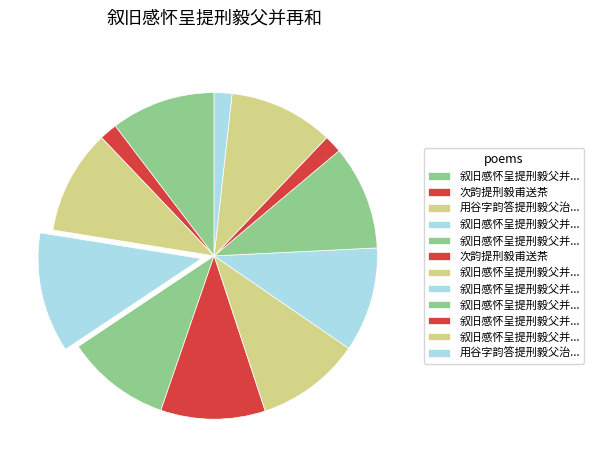

To the nearest percent, what is the difference between the largest and smallest slice percentages?

10%